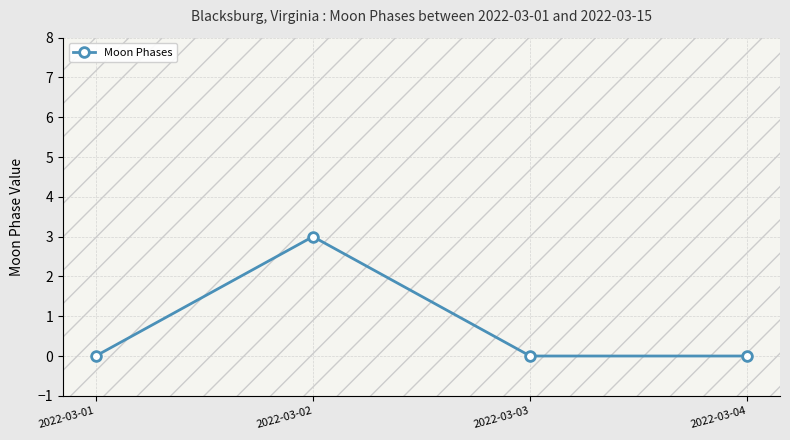

How many values are between 0 and 3?

4